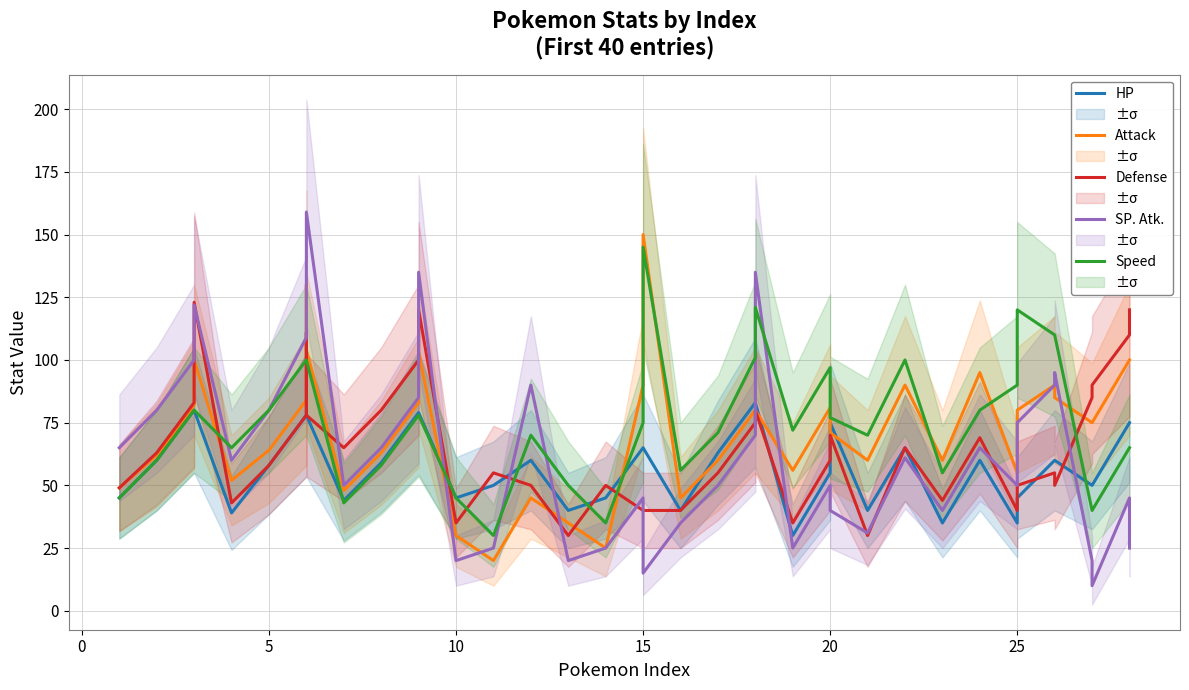

How many data points in HP are above 60?

16